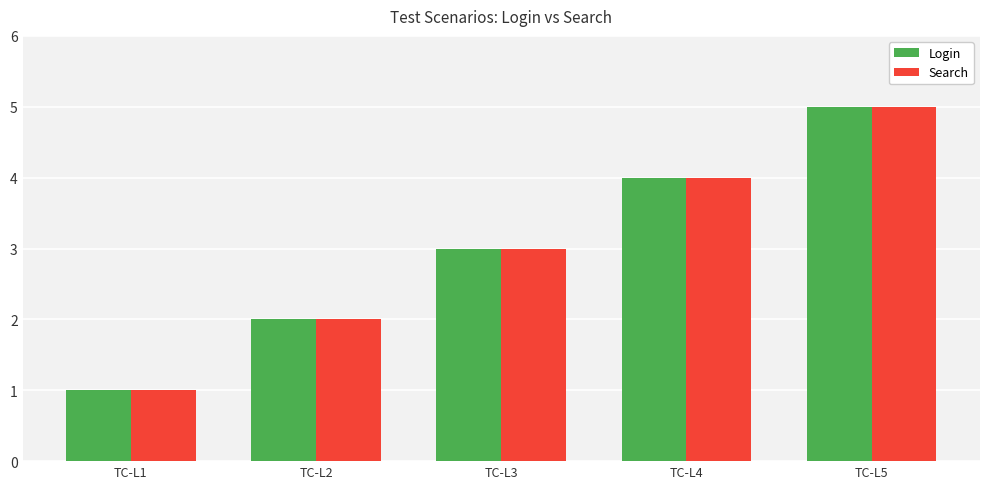

What is the approximate value of Search at TC-L4?

4